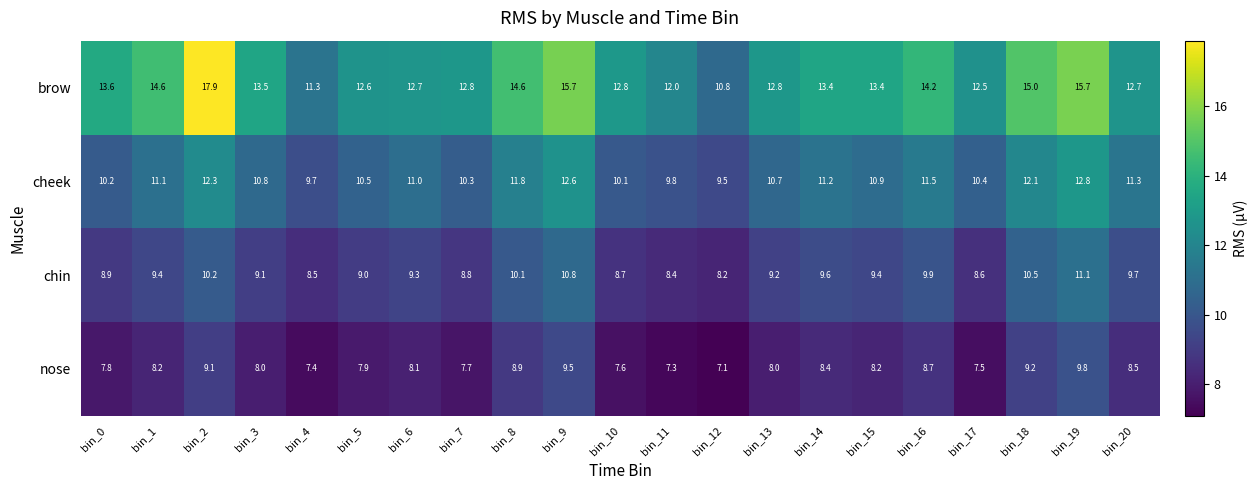

Rank the series by their average value, from lowest to highest.

nose, chin, cheek, brow